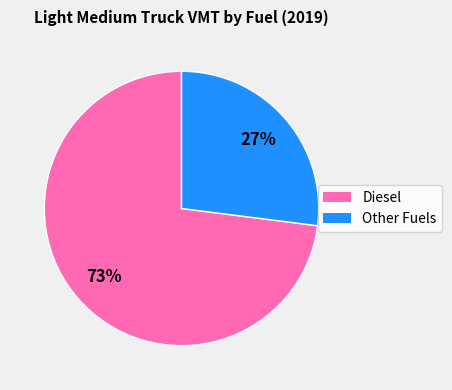

To the nearest percent, what is the difference between the largest and smallest slice percentages?

46%